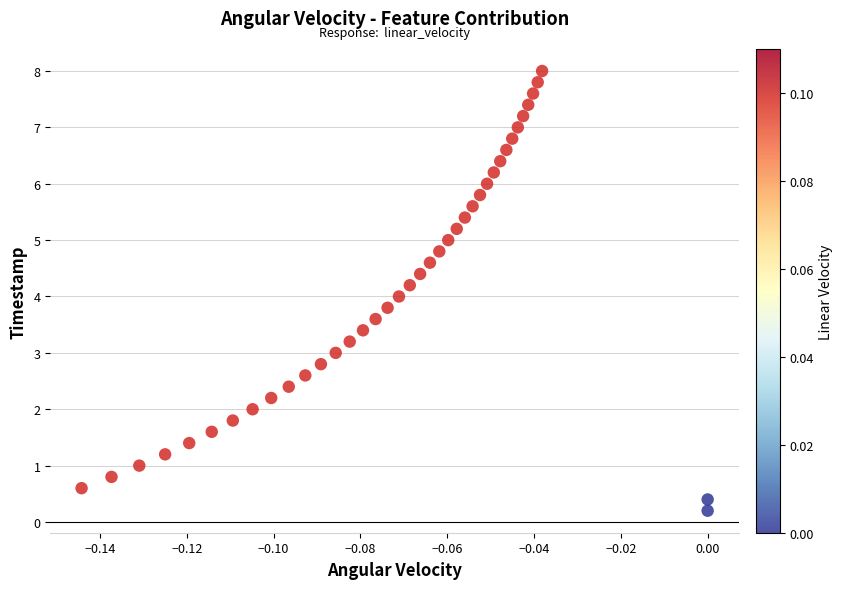

What is the range of Y values (max minus min)?

7.8